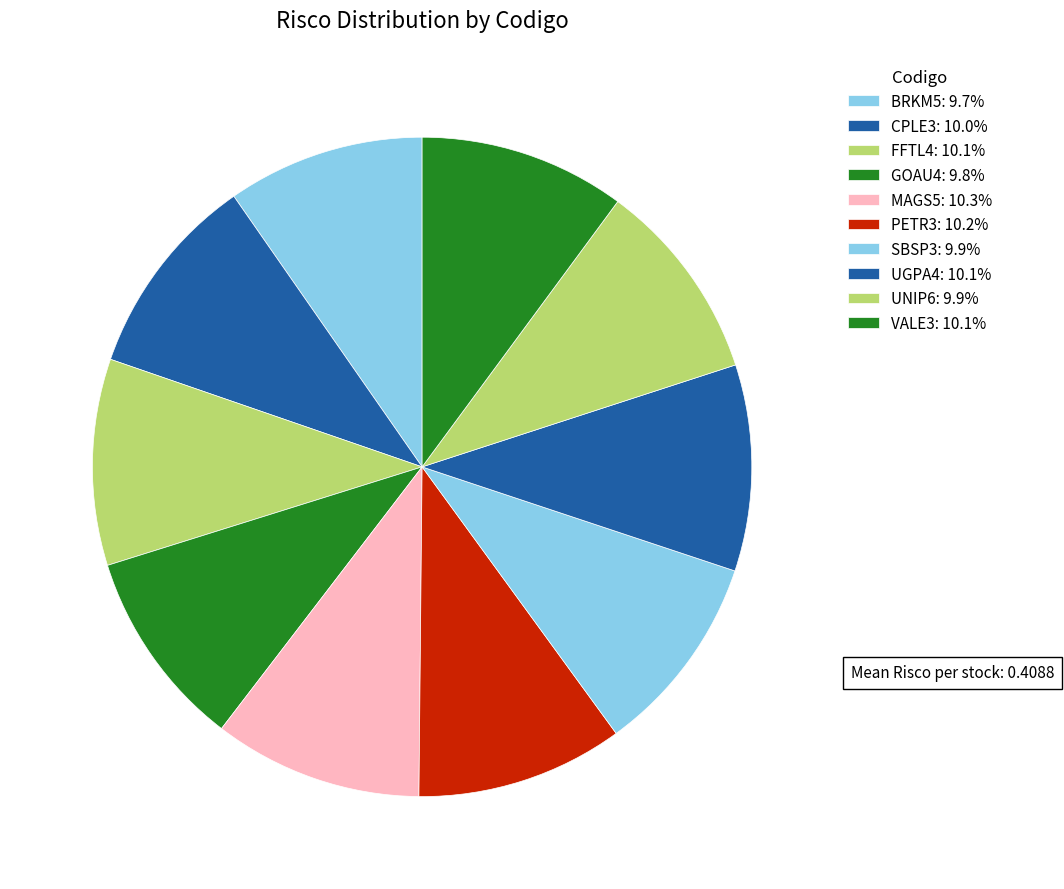

To the nearest percent, what is the combined percentage of SBSP3 and VALE3?

20%